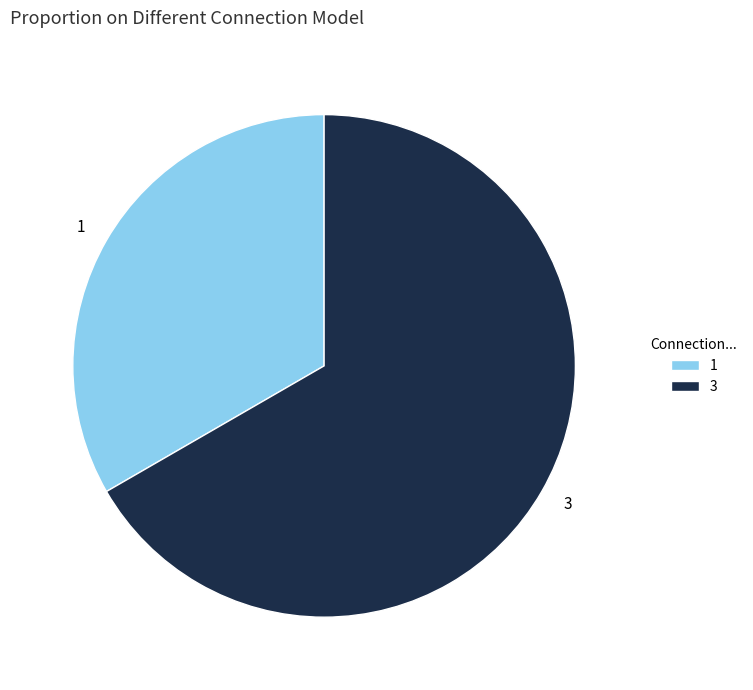

What is the ratio of the value at 1 to the value at 3?

0.5